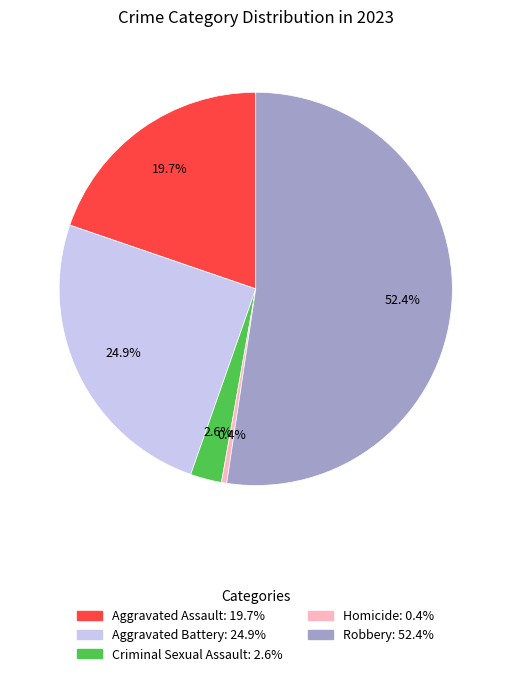

Is there a majority slice in this chart?

Yes